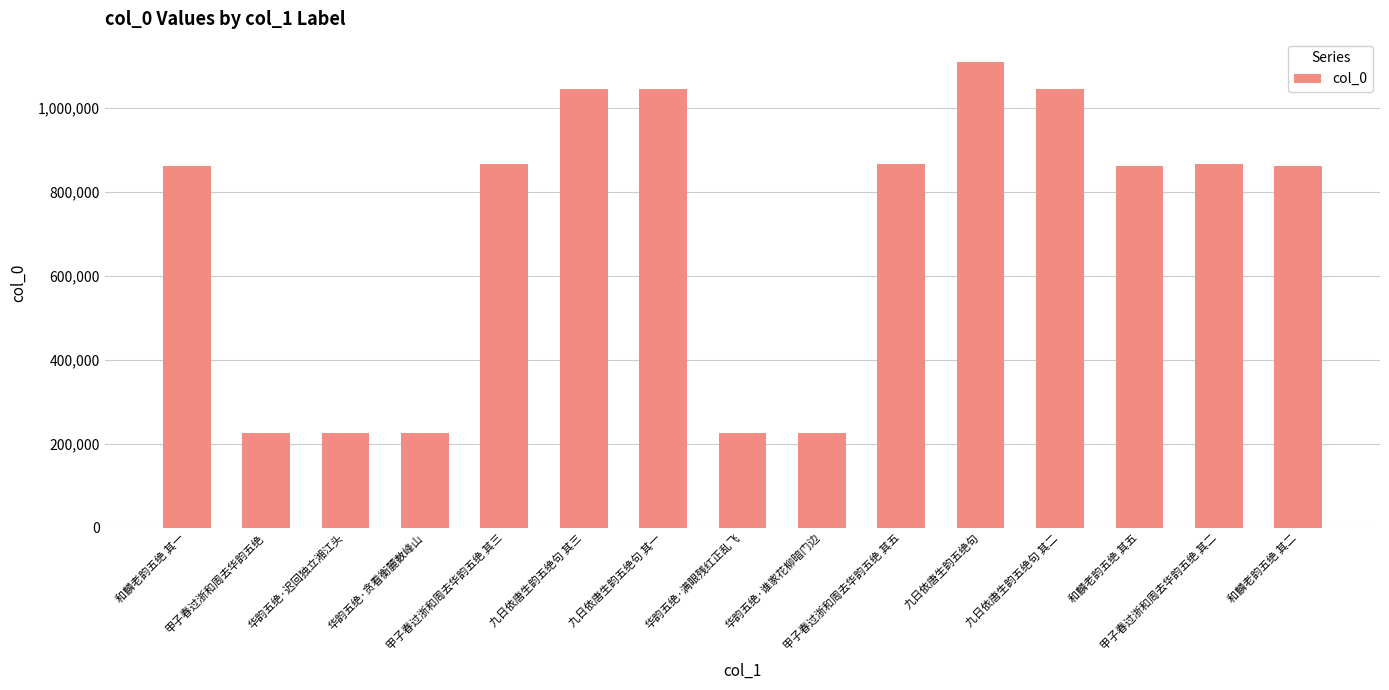

Does the chart contain any negative values?

No